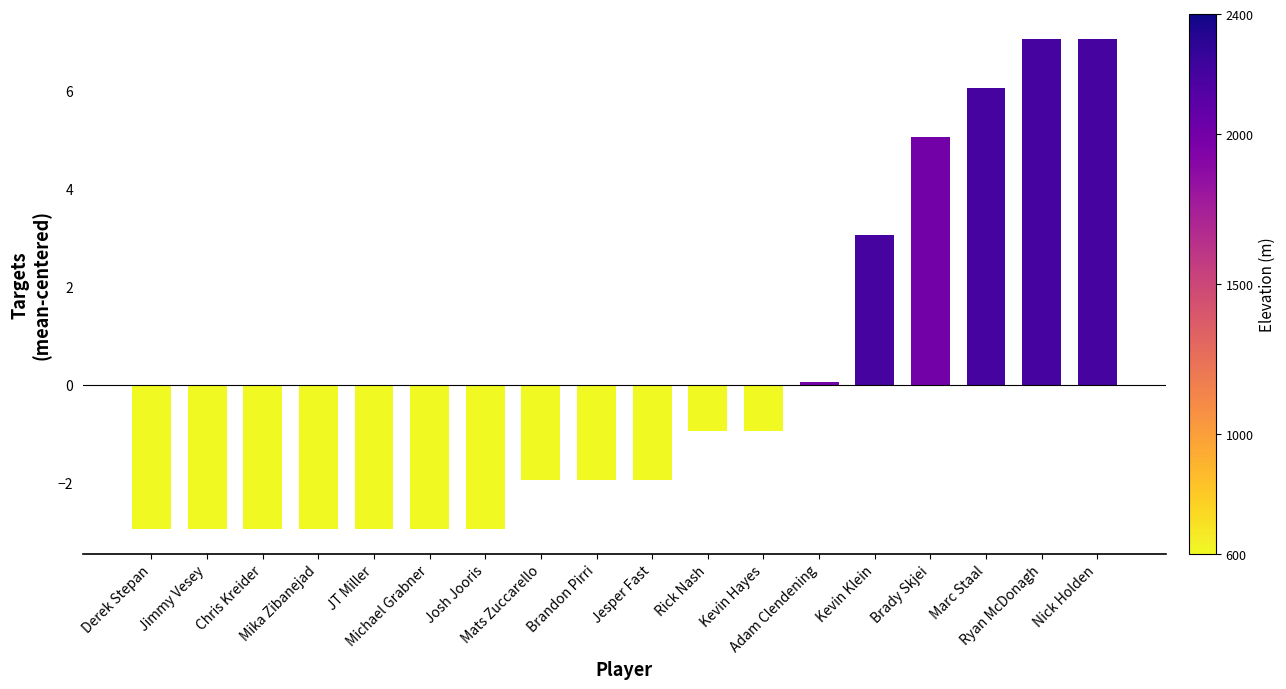

What is the smallest value displayed?

-2.9